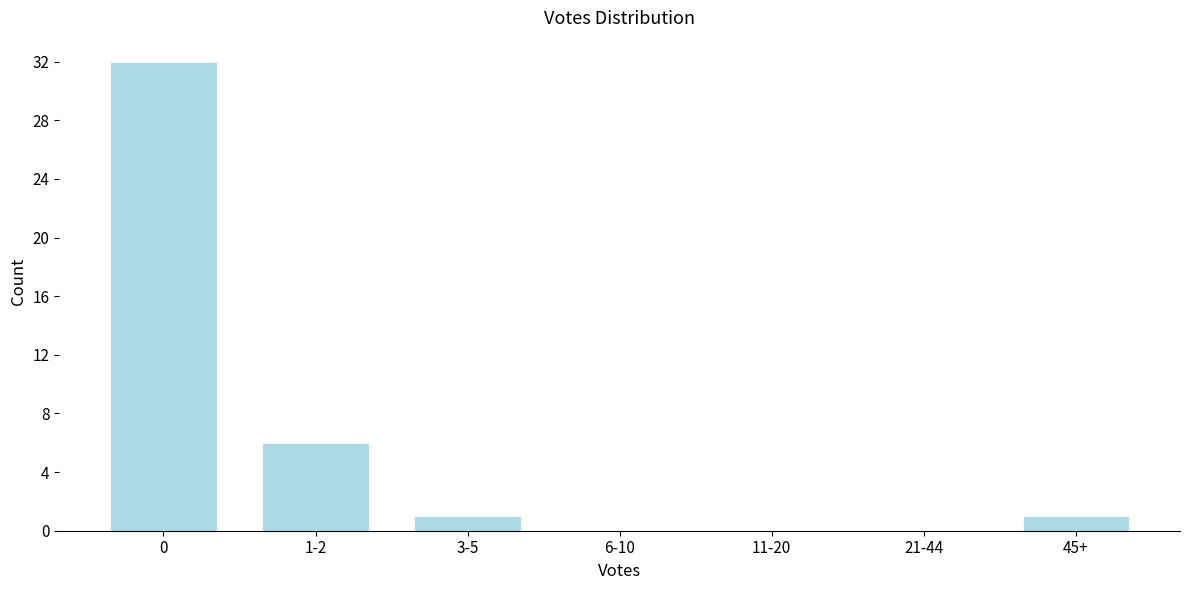

Reading left to right, transcribe all the data shown in this chart.

0=32	1-2=6	3-5=1	6-10=0	11-20=0	21-44=0	45+=1